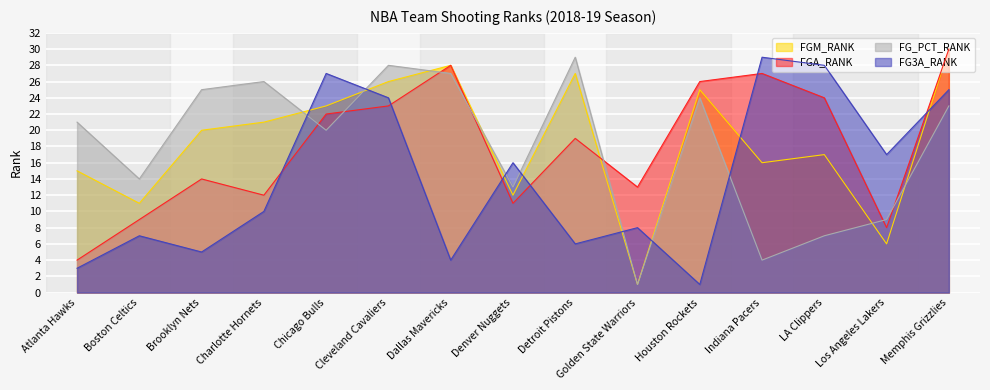

Reading left to right, transcribe all the data shown in this chart.

FGM_RANK: 15	11	20	21	23	26	28	12	27	1	25	16	17	6	30
FGA_RANK: 4	9	14	12	22	23	28	11	19	13	26	27	24	8	30
FG_PCT_RANK: 21	14	25	26	20	28	27	13	29	1	24	4	7	9	23
FG3A_RANK: 3	7	5	10	27	24	4	16	6	8	1	29	28	17	25